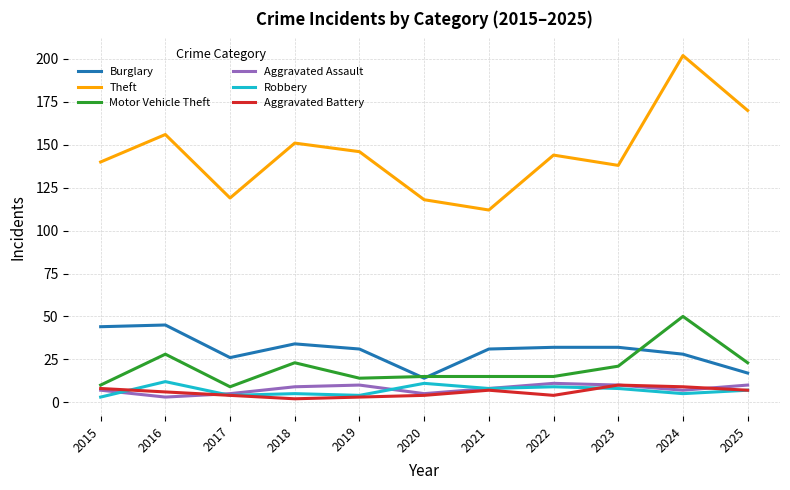

The Aggravated Assault series shows 11 at 2022. True or false?

True